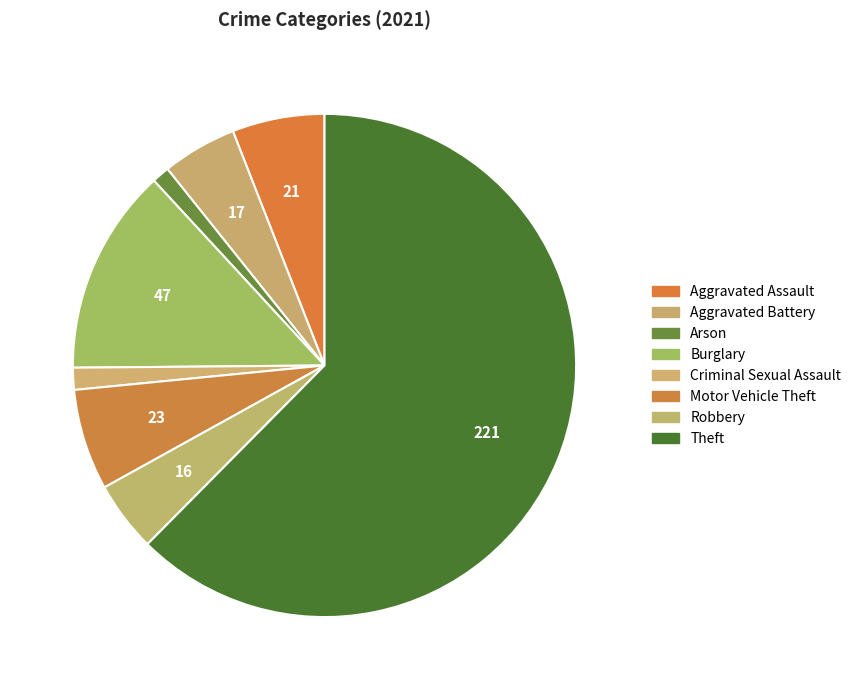

How many slices are in this pie chart?

8